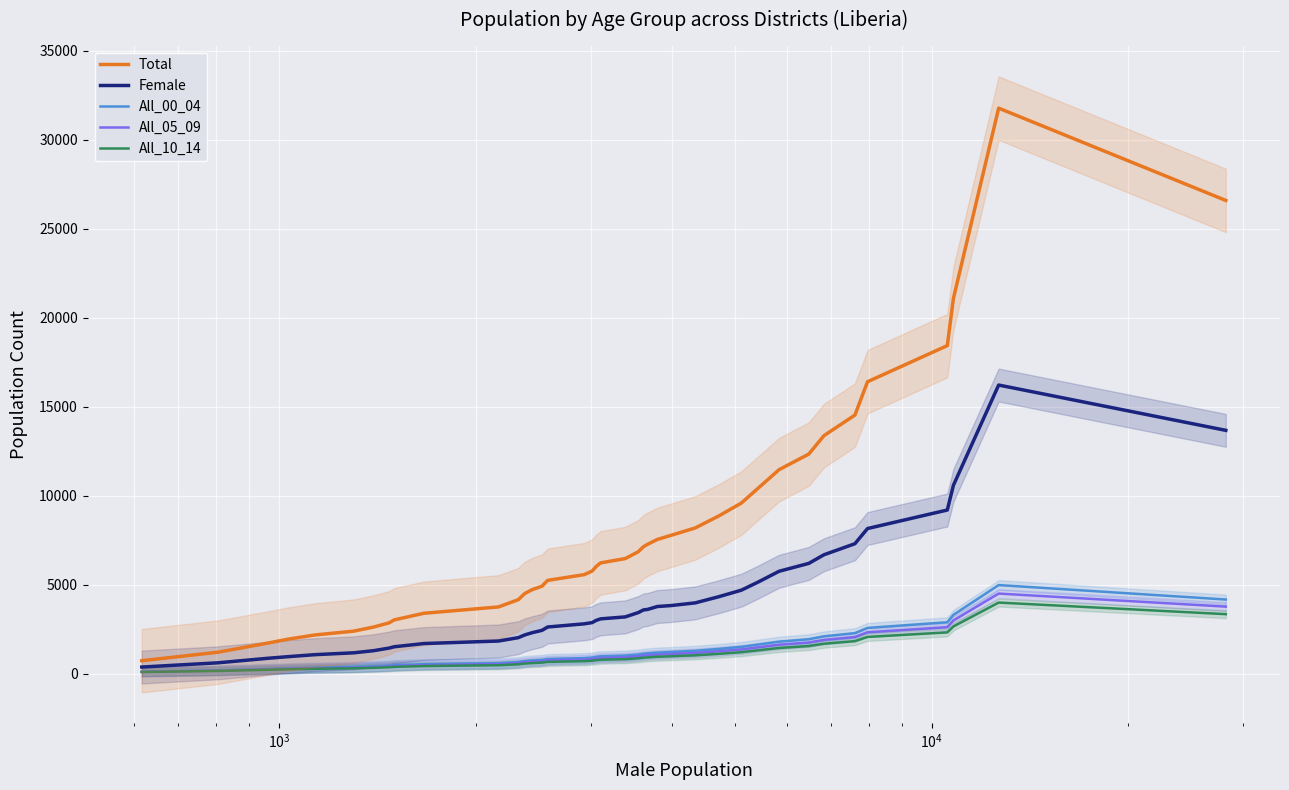

What is the highest value of the All_10_14 series?

3992.5